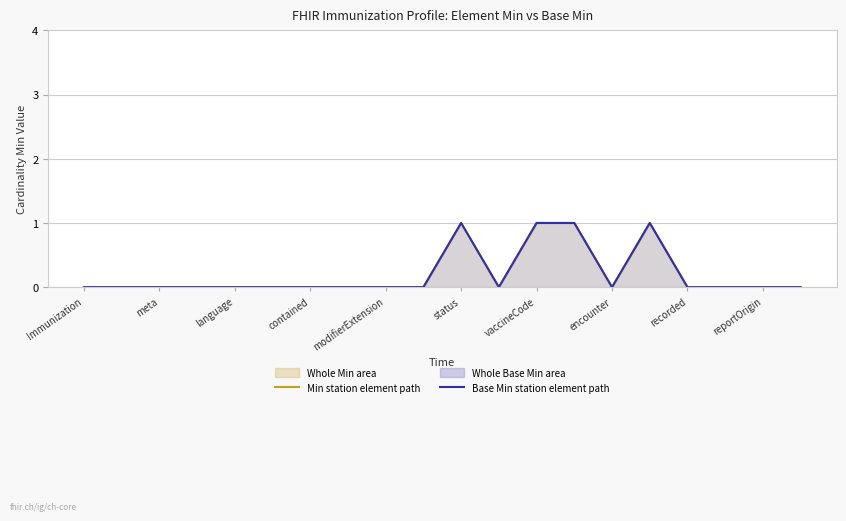

True or false: Min (element) and Base Min intersect in this chart.

False